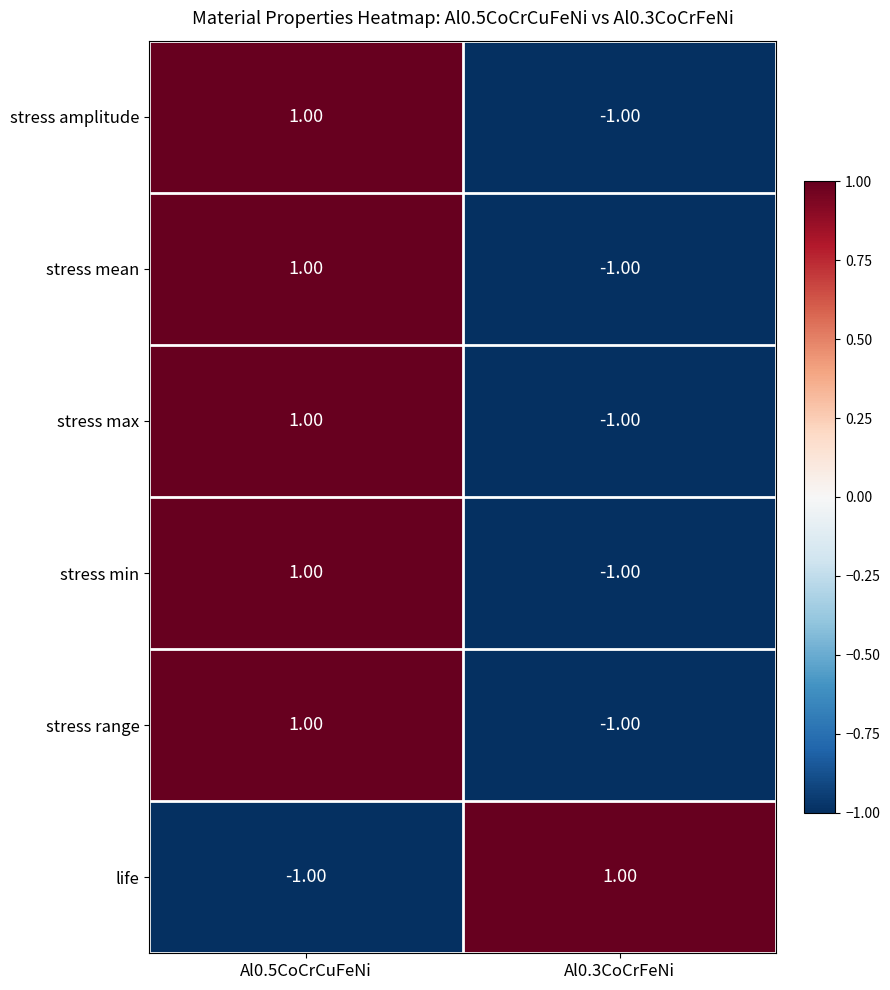

List the labels in order of stress range value, largest first.

Al0.5CoCrCuFeNi, Al0.3CoCrFeNi